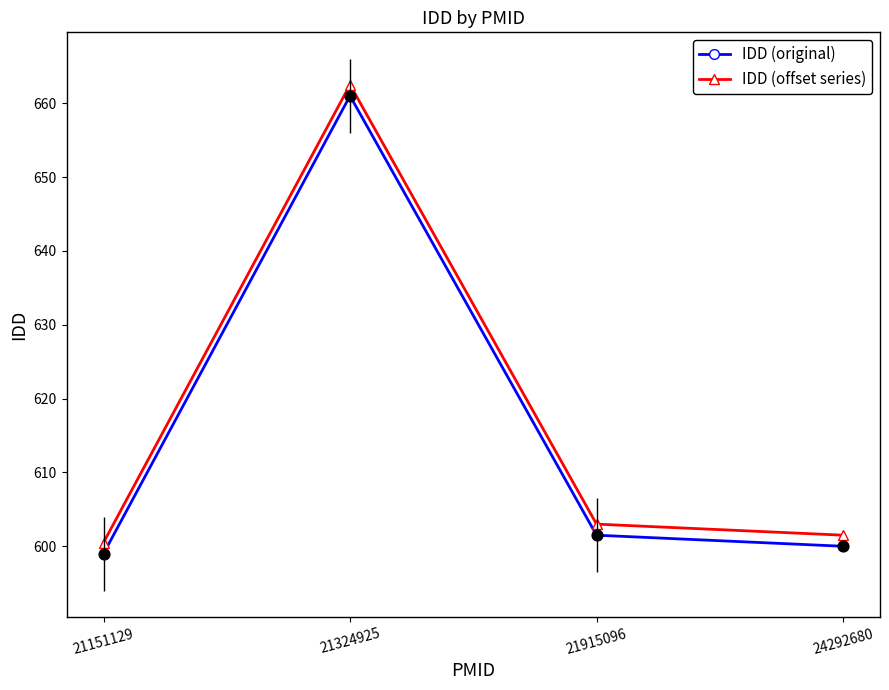

What is the spread (max minus min) of values at 21324925?

1.5